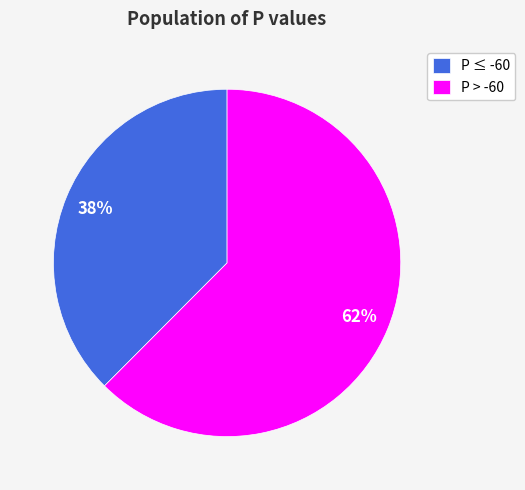

Rank the categories by value from highest to lowest.

P > -60, P ≤ -60